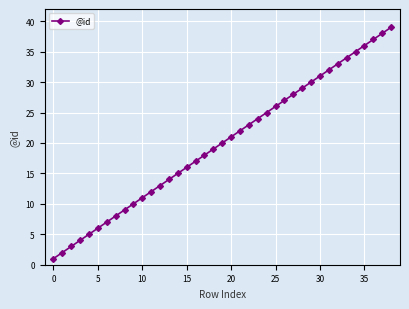

True or false: the data has more than 0 interior local peaks.

False